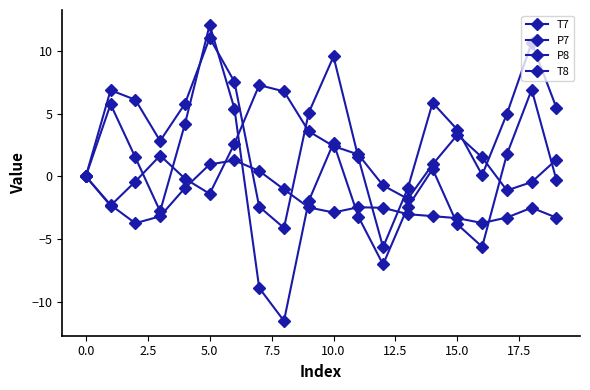

Count the number of data series in this chart.

4